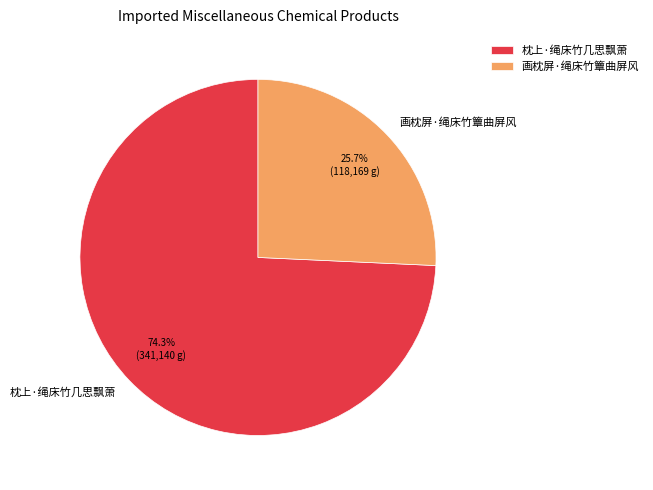

Combined, do 画枕屏·绳床竹簟曲屏风 and 枕上·绳床竹几思飘萧 account for over 50%?

Yes